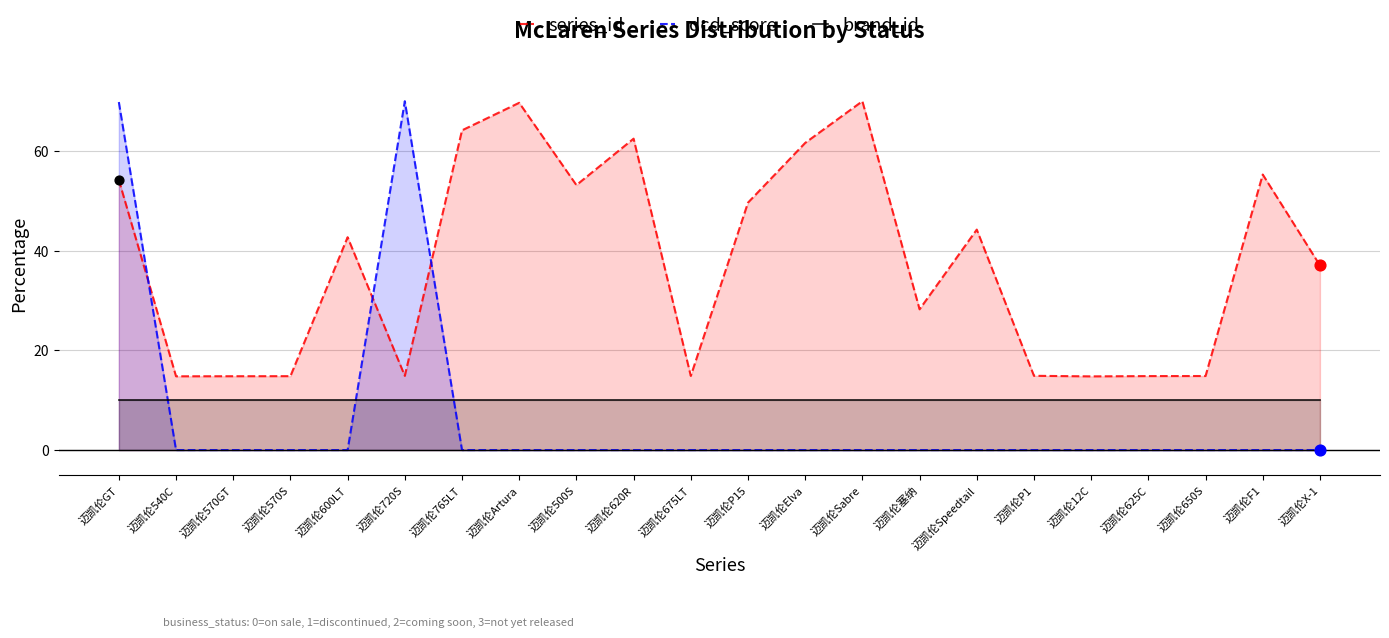

Which series has the largest total across all categories?

series_id